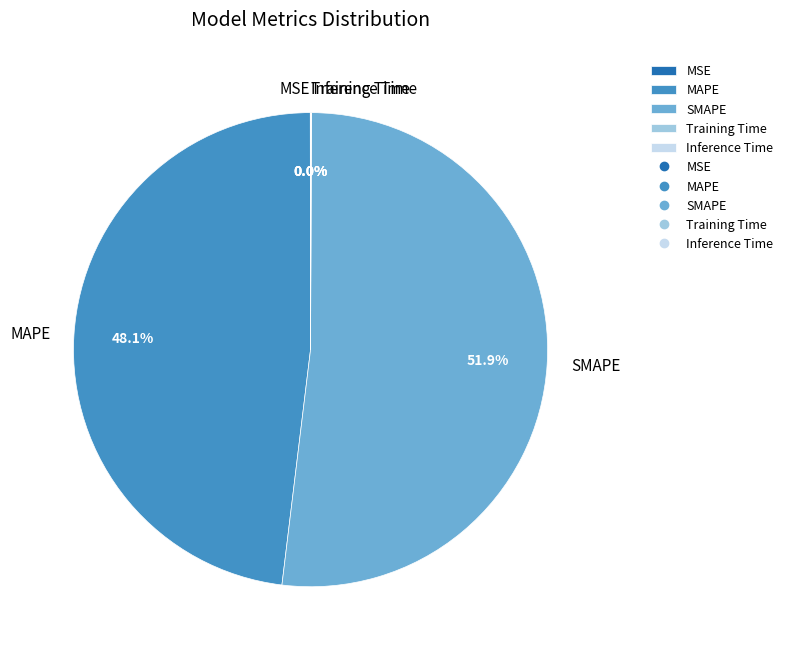

Which category has the biggest portion of the pie?

SMAPE